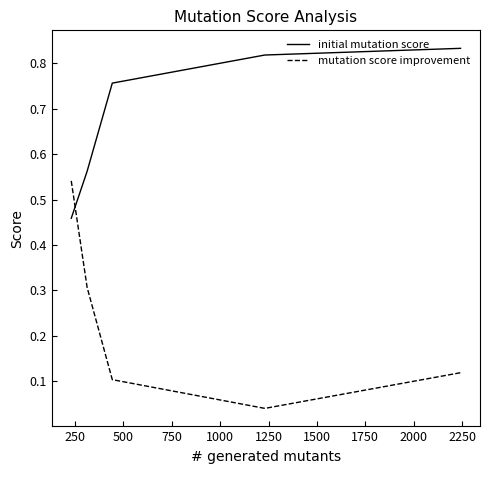

Which series has the largest total across all categories?

initial mutation score